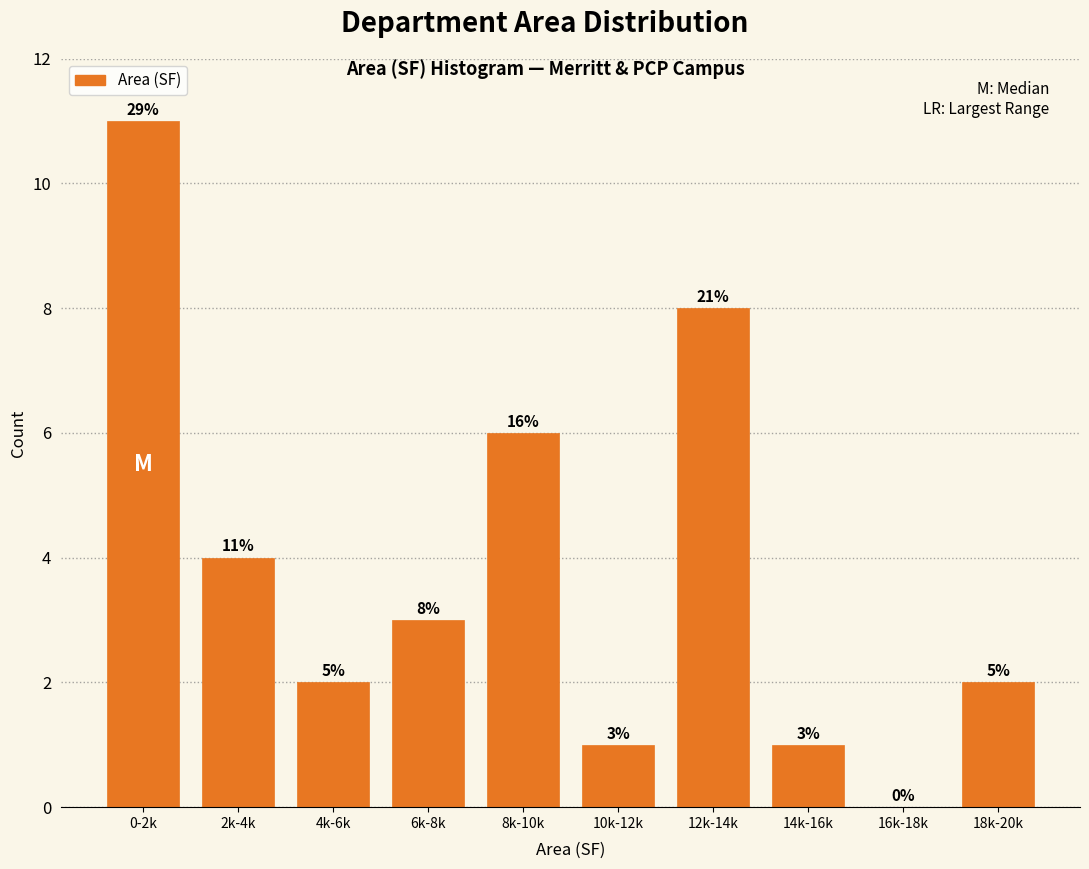

Reading right to left, what are all the values shown in this chart?

18k-20k=2	16k-18k=0	14k-16k=1	12k-14k=8	10k-12k=1	8k-10k=6	6k-8k=3	4k-6k=2	2k-4k=4	0-2k=11